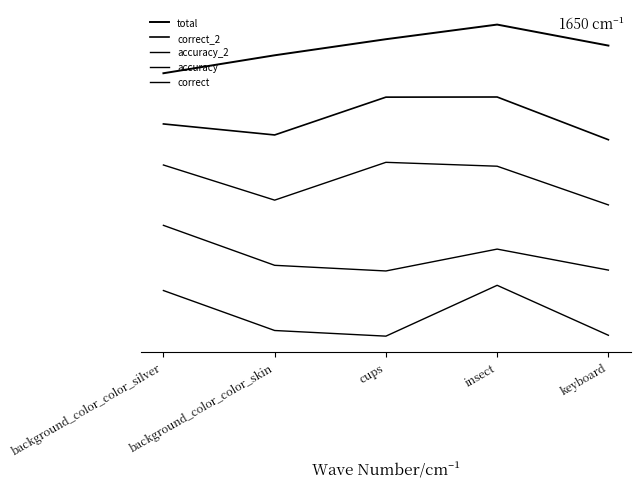

Does the chart have visible grid lines?

No